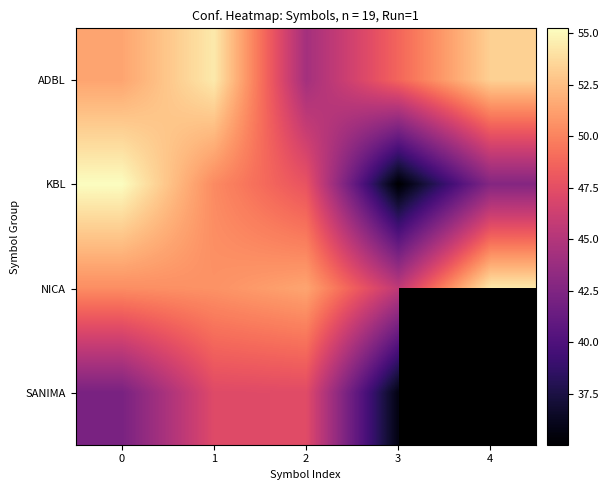

What is the difference between the maximum and second lowest values in the ADBL series?

5.6